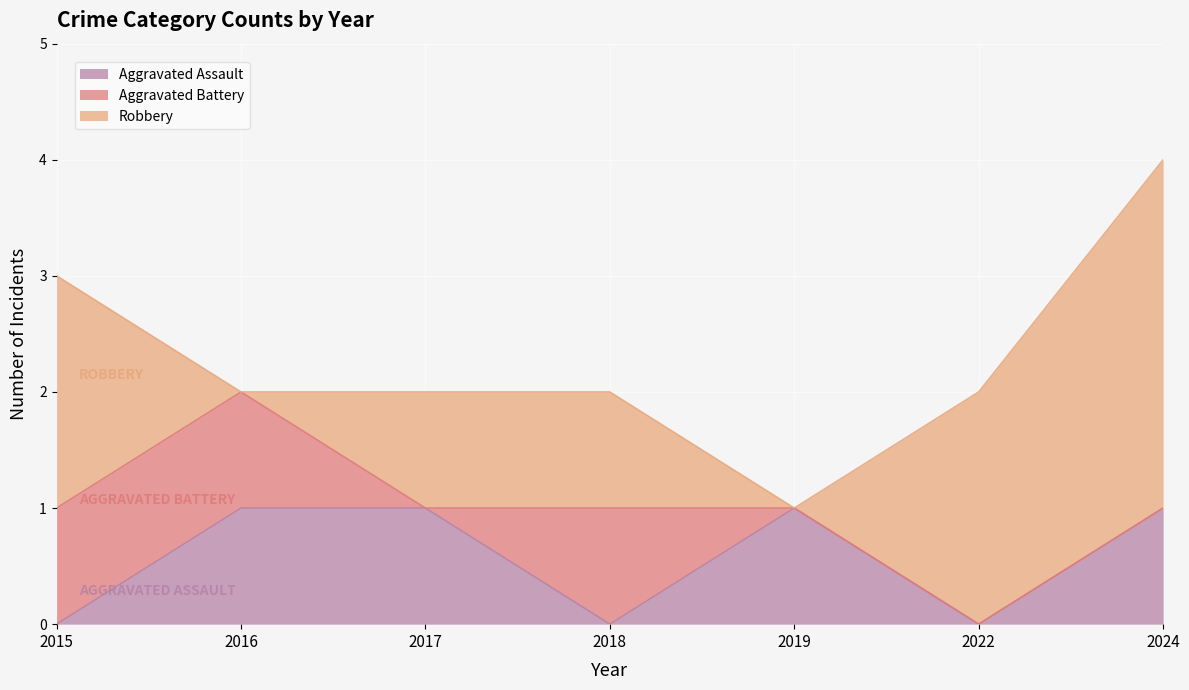

Between 2017 and 2018, which series saw the biggest shift?

Aggravated Assault